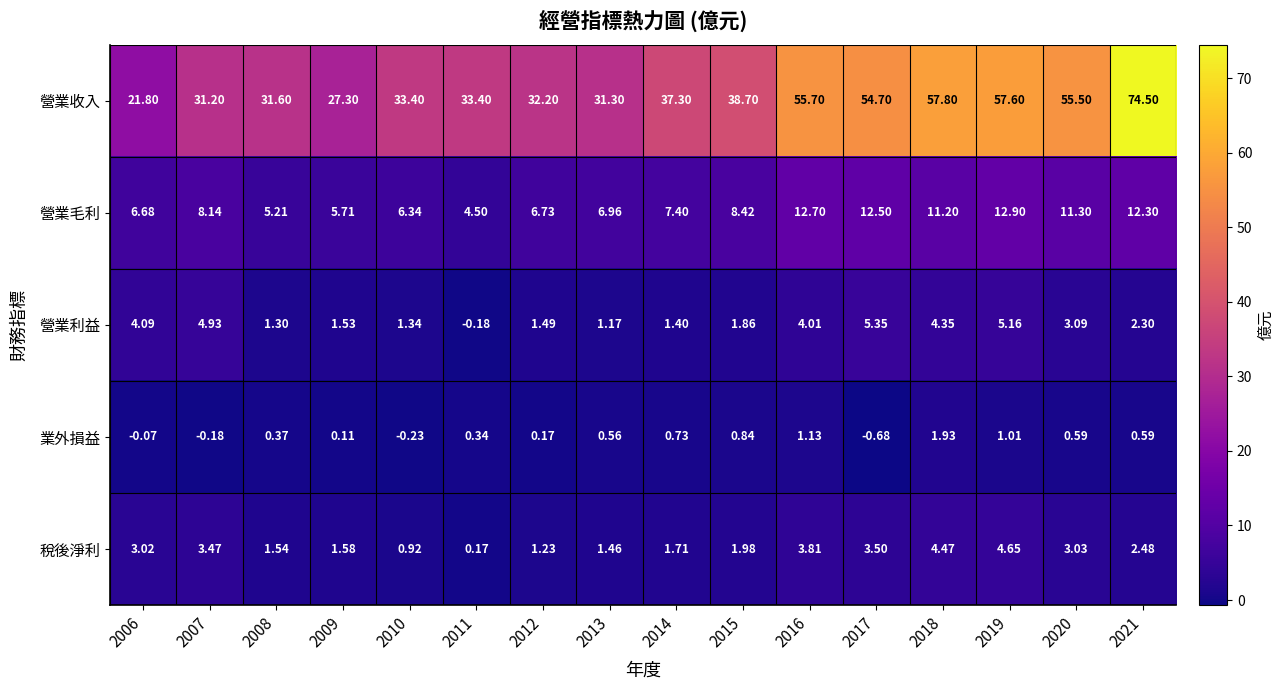

Which series changed the most between 2012 and 2020?

營業收入